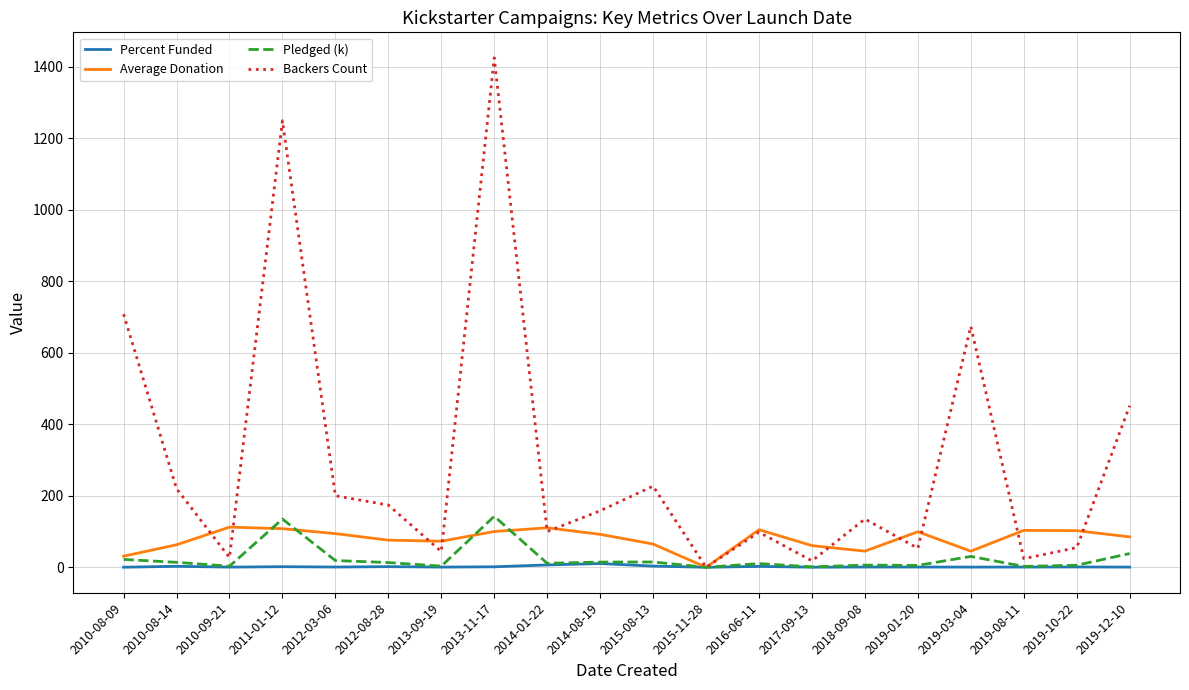

At which category does the chart reach its peak across all series?

2013-11-17